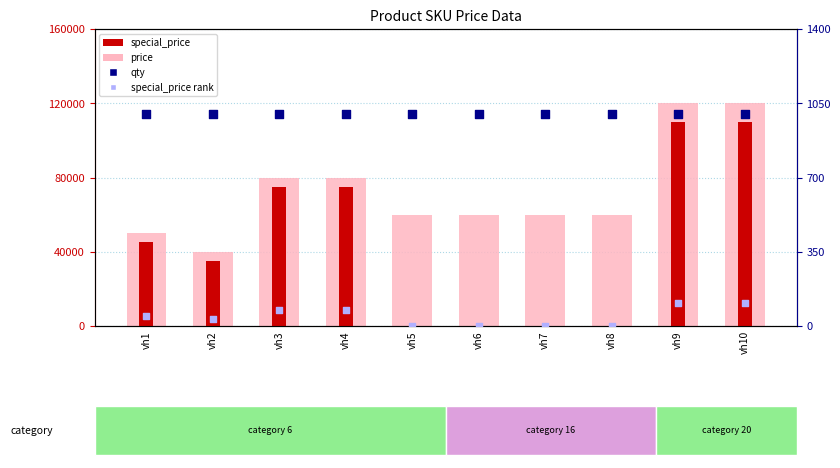

Which series has the largest total across all categories?

price (all)